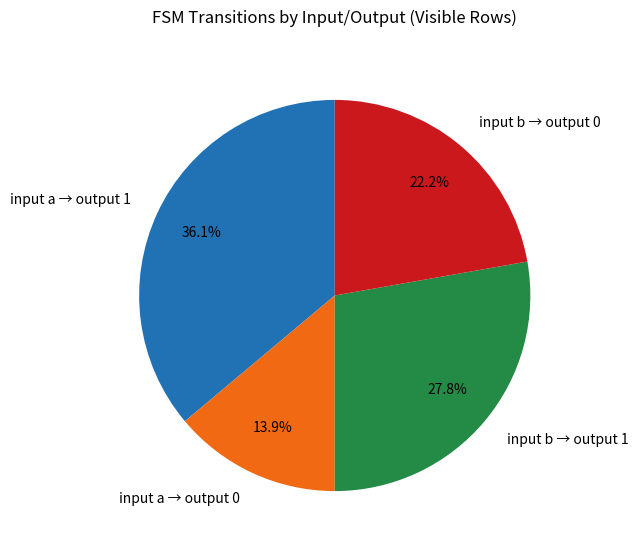

Which category has the smallest portion of the pie?

input a → output 0